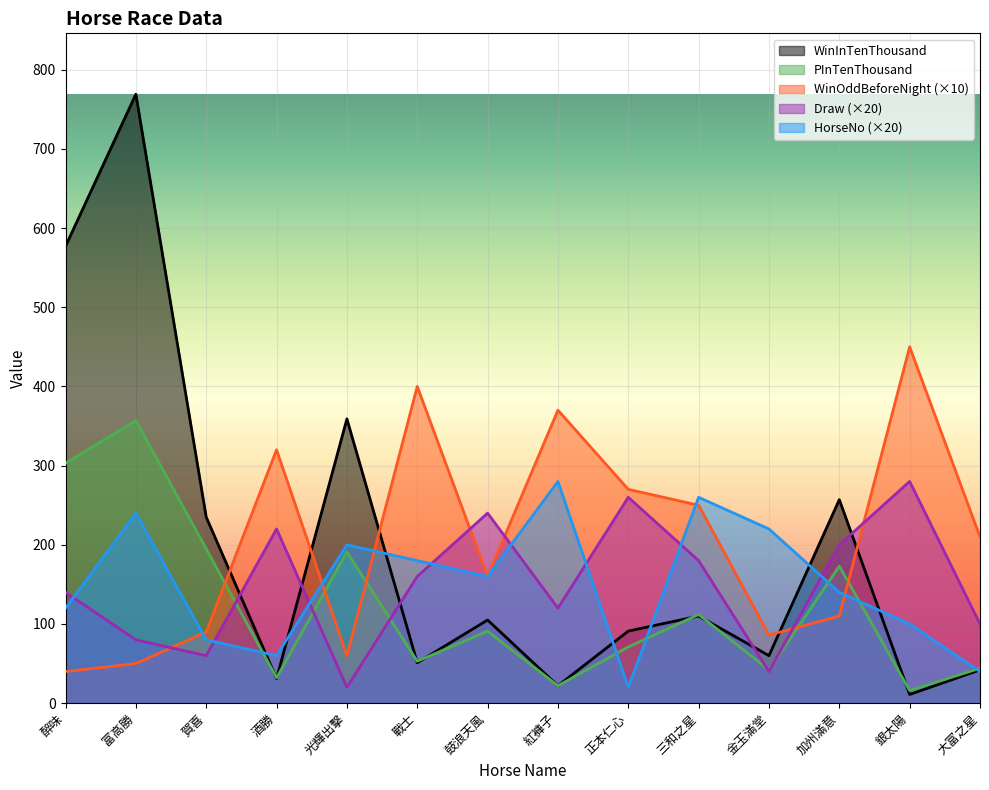

Is it true that HorseNo equals 20 at 正本仁心?

True